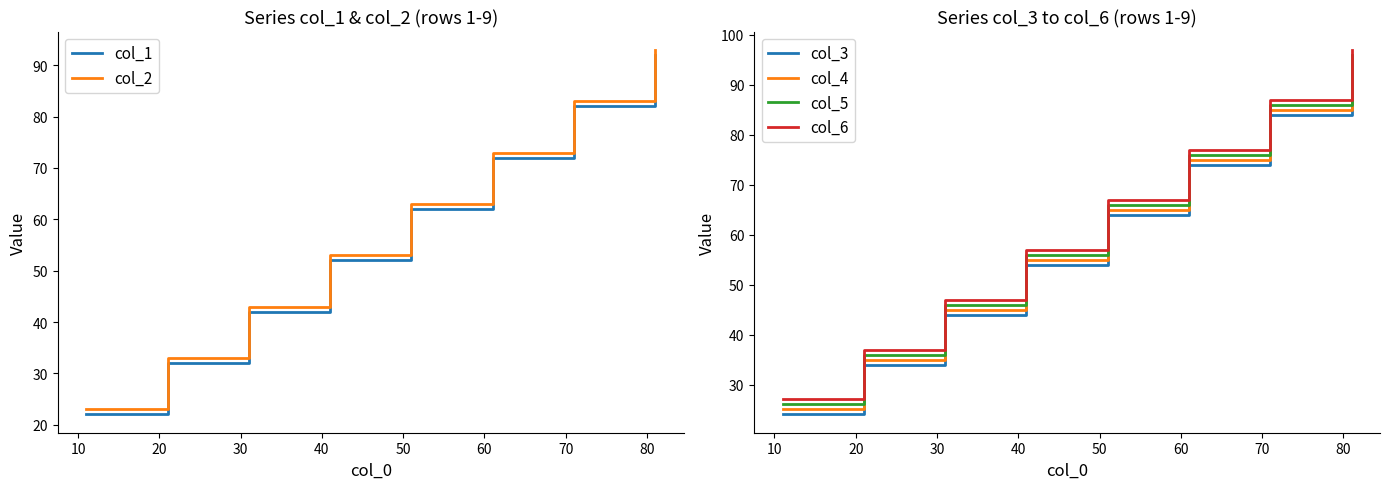

What is the difference between the maximum and minimum values in the col_3 series?

70